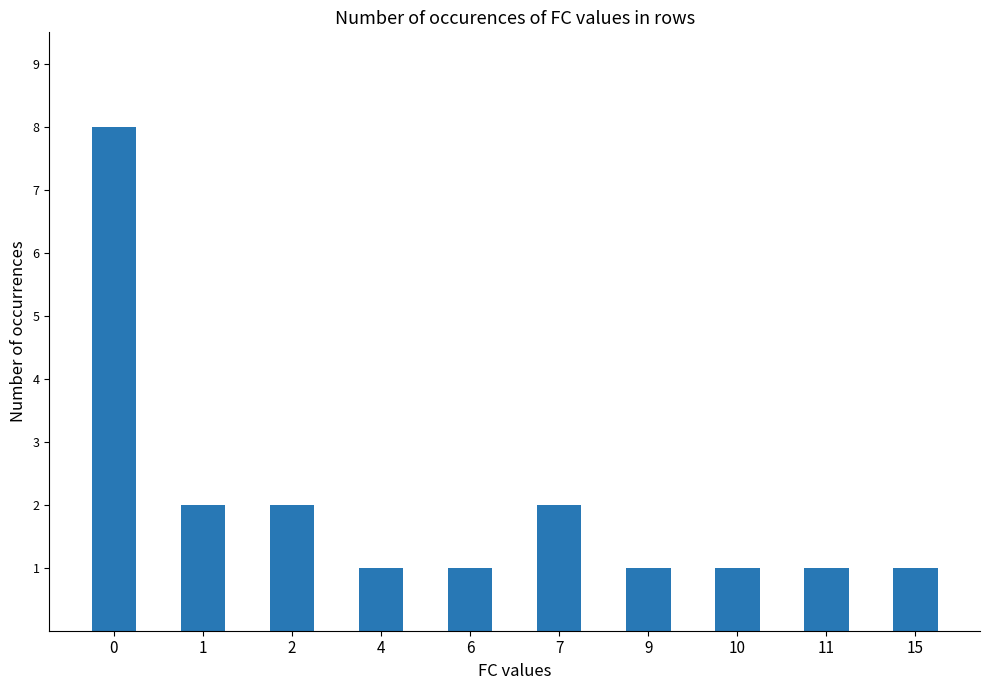

Reading left to right, list all the values displayed in this chart.

8	2	2	1	1	2	1	1	1	1